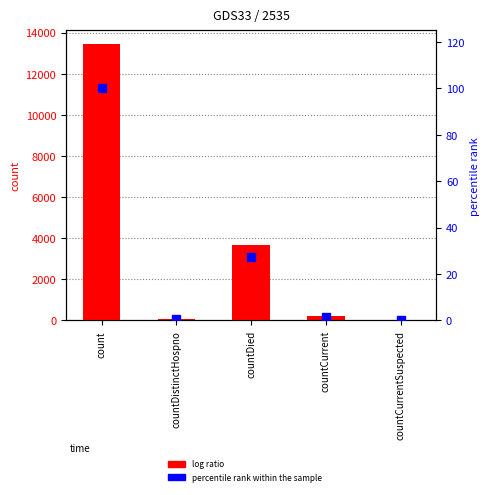

Rank the series by their maximum value, from lowest to highest.

percentile rank within the sample, log ratio